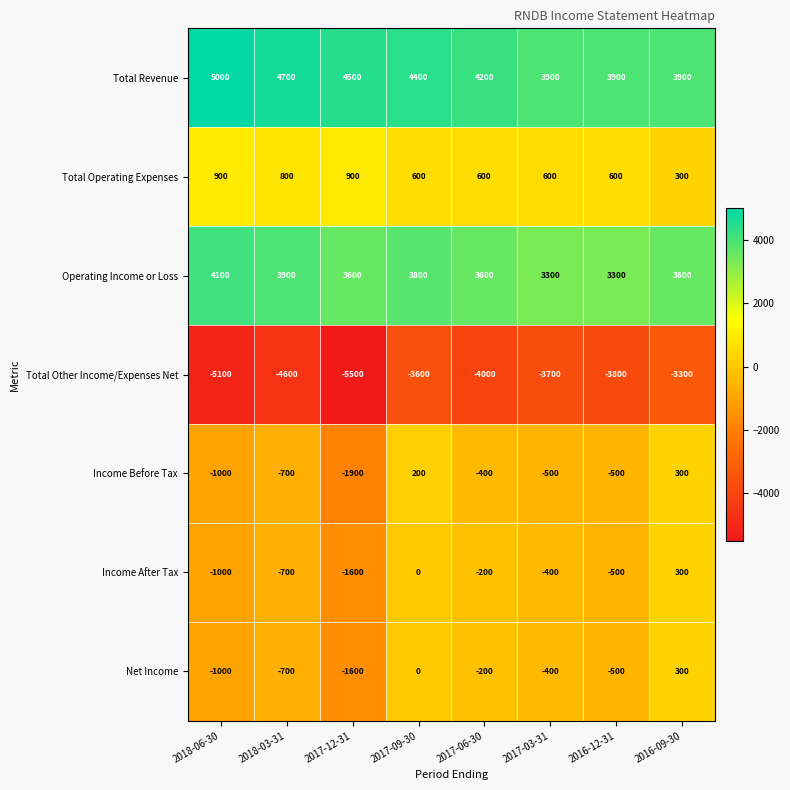

Which series has the largest total across all categories?

Total Revenue